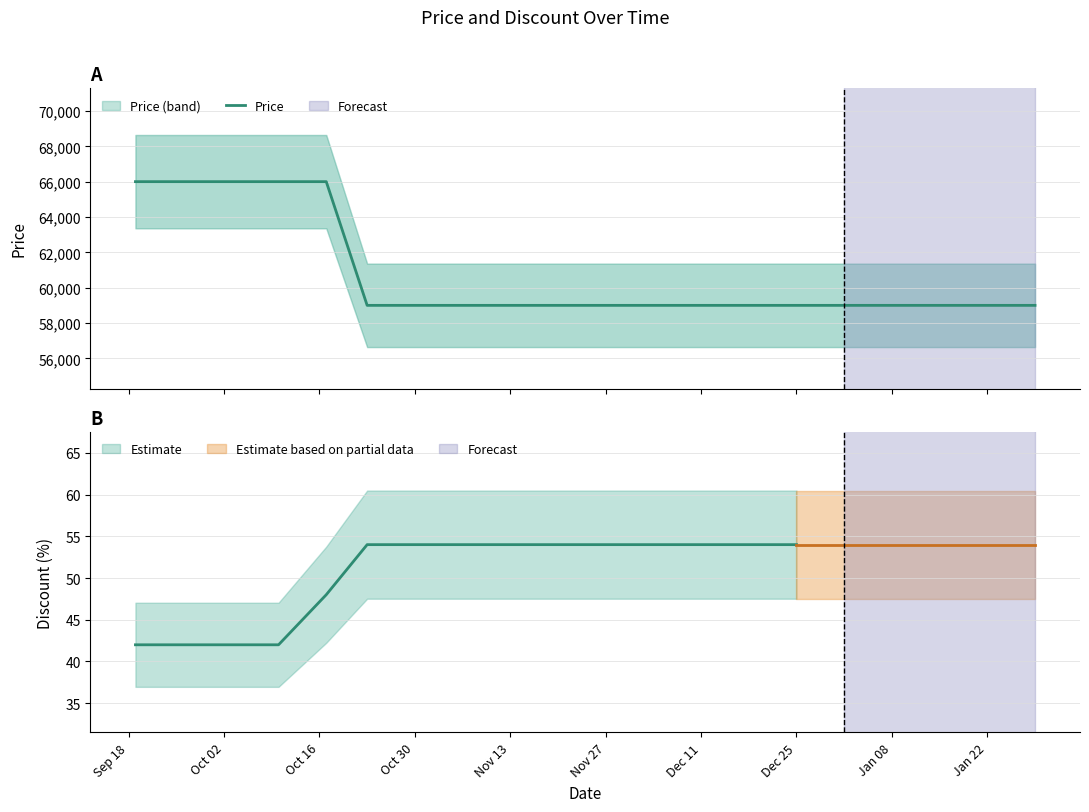

How many lines are shown in the chart?

1